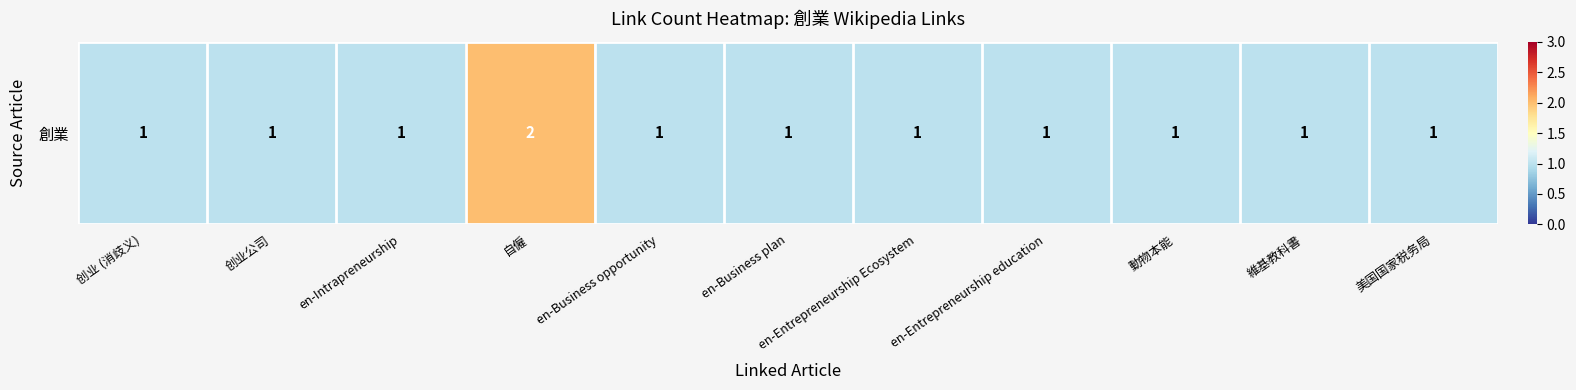

Rank the categories by value from highest to lowest.

自僱, 创业 (消歧义), 创业公司, en-Intrapreneurship, en-Business opportunity, en-Business plan, en-Entrepreneurship Ecosystem, en-Entrepreneurship education, 動物本能, 維基教科書, 美国国家税务局